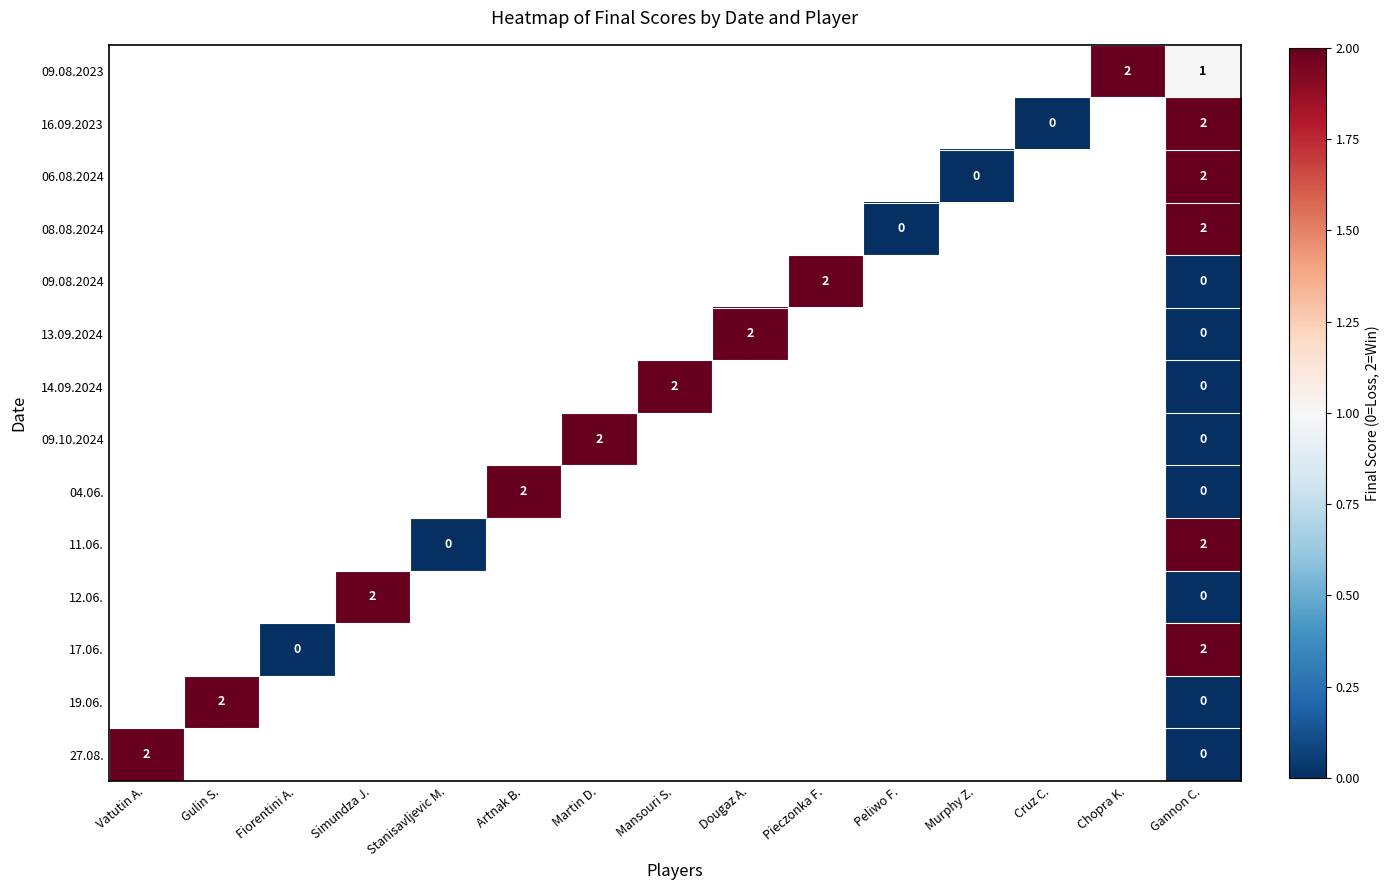

The 17.06. series shows 4 at Gannon C.. True or false?

False